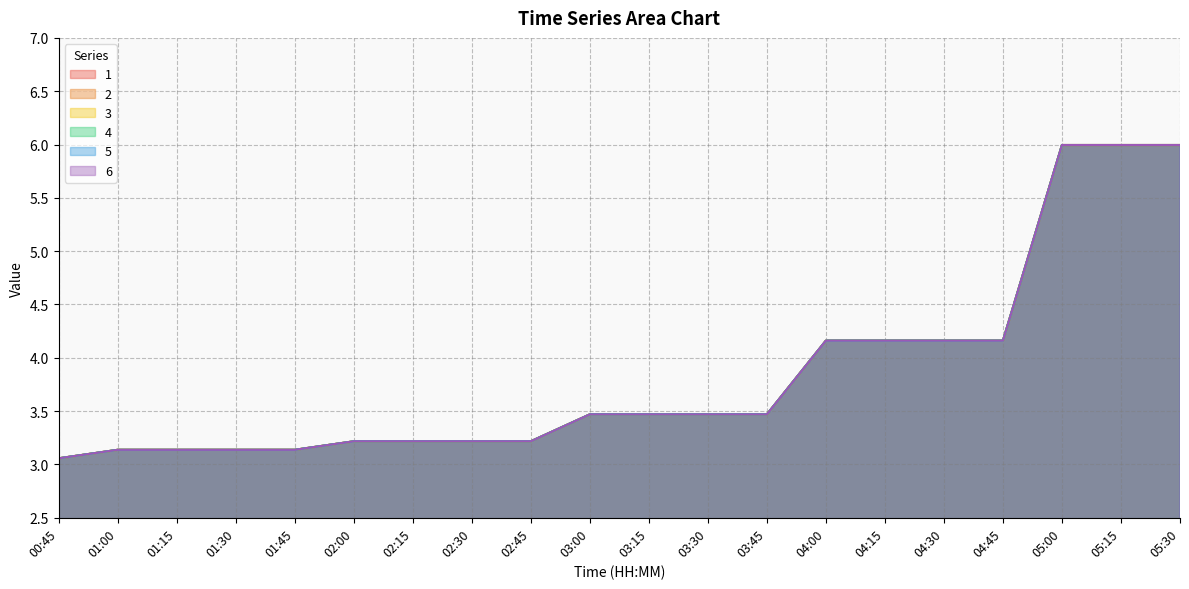

The value of 1 at 04:30 is 5.5. True or false?

False